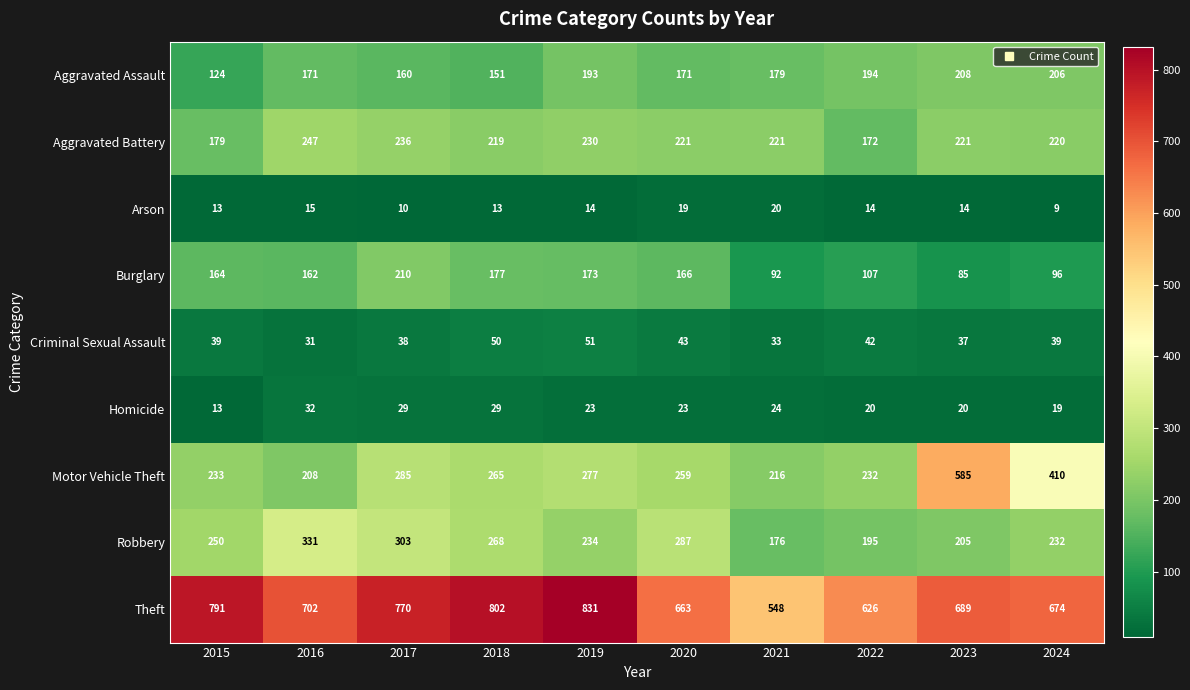

At which label does Arson first exceed 14?

2016